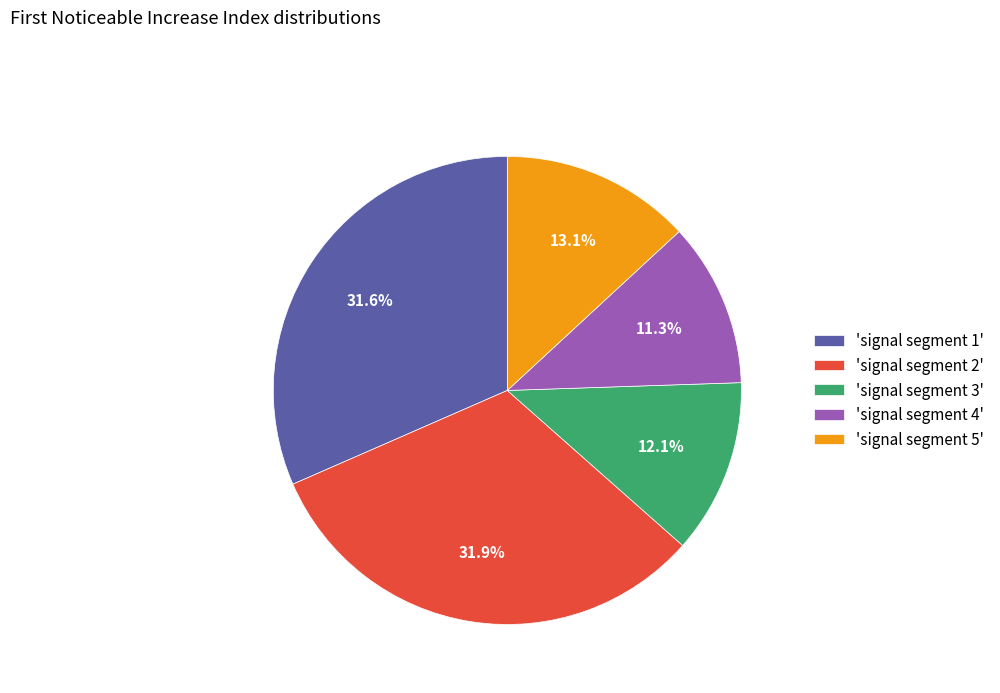

Do 'signal segment 1' and 'signal segment 4' together represent more than half of the pie?

No